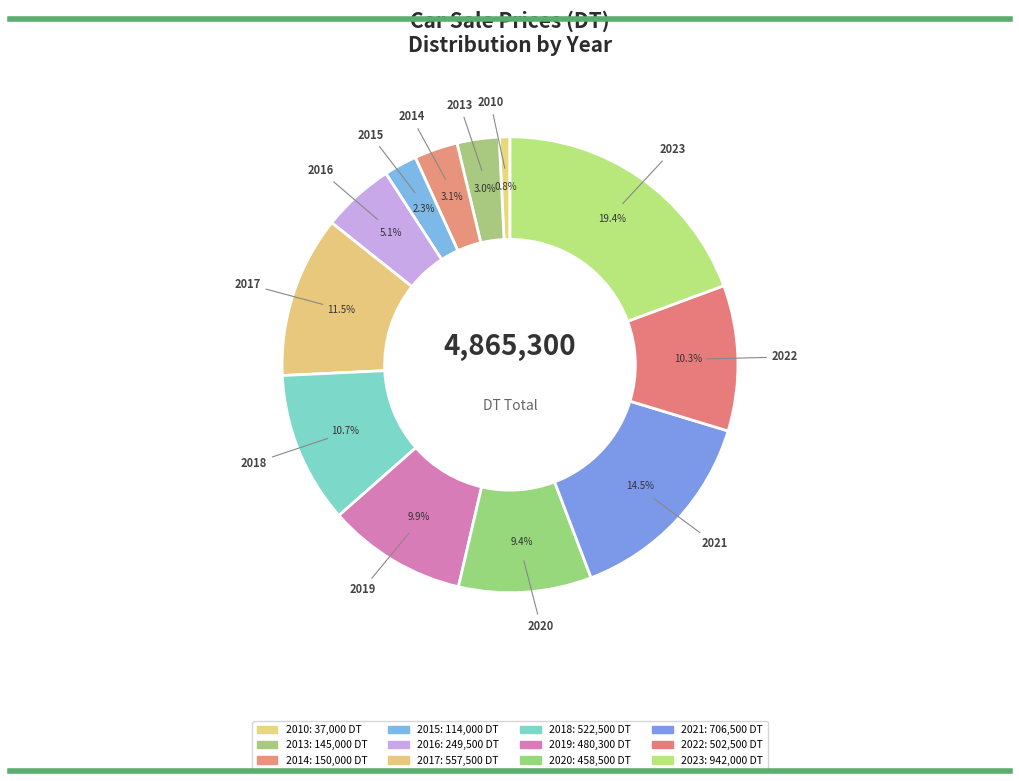

To the nearest percent, what is the average slice percentage?

8%